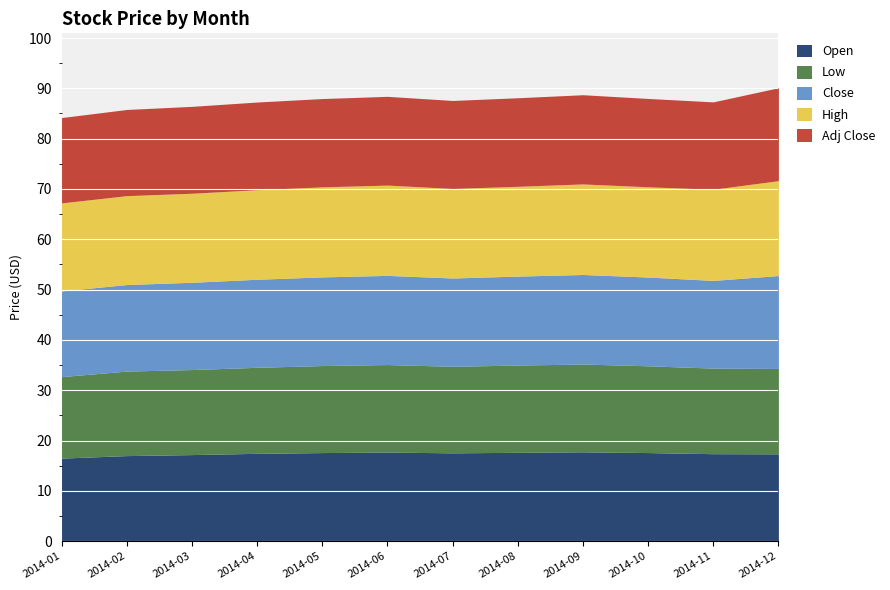

True or false: High and Adj Close cross at least once.

False